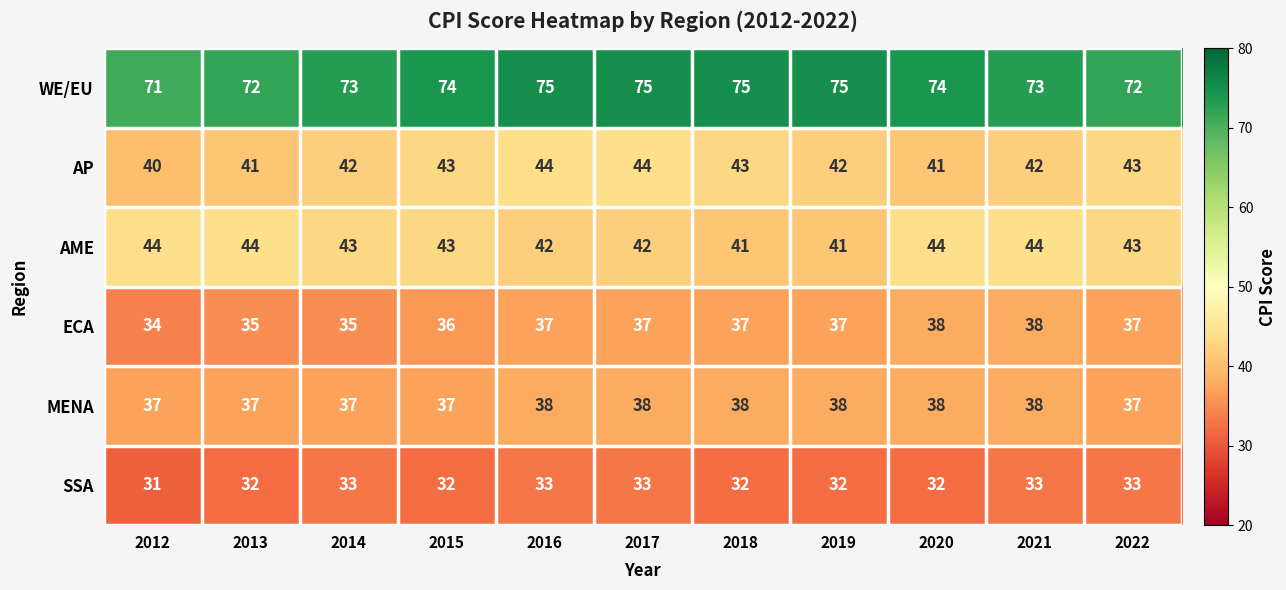

Which label corresponds to the smallest value in the chart?

2012